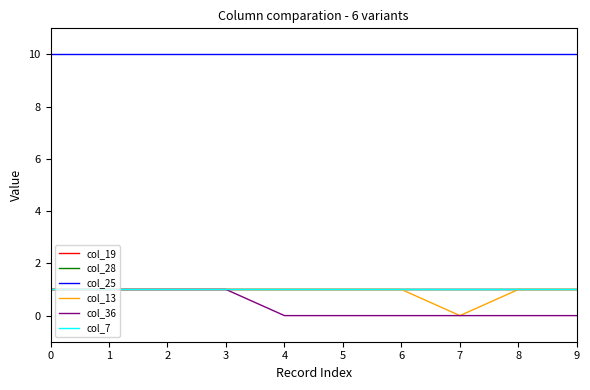

What is the minimum value for col_7?

1